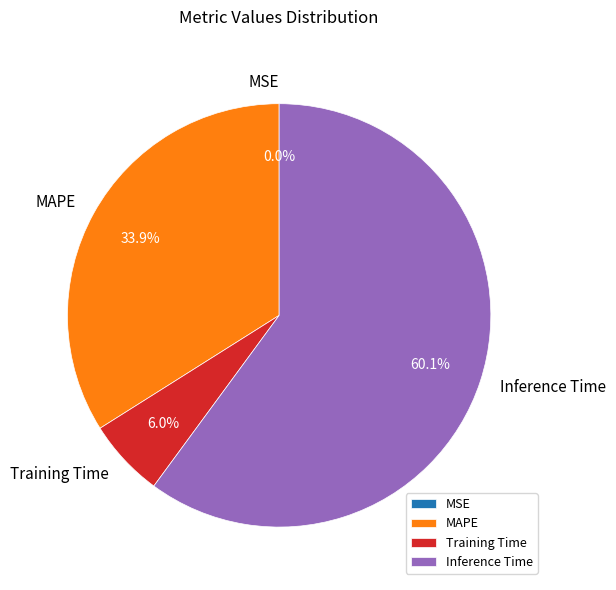

Does any single category account for the majority?

Yes